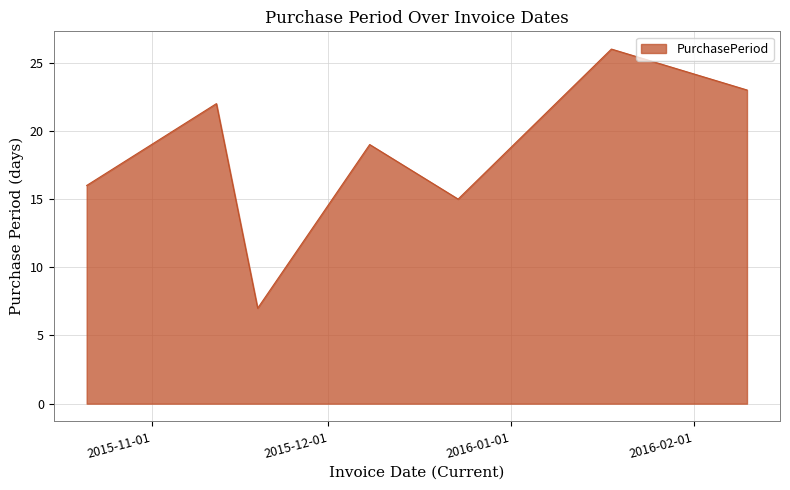

What is the smallest value displayed?

7